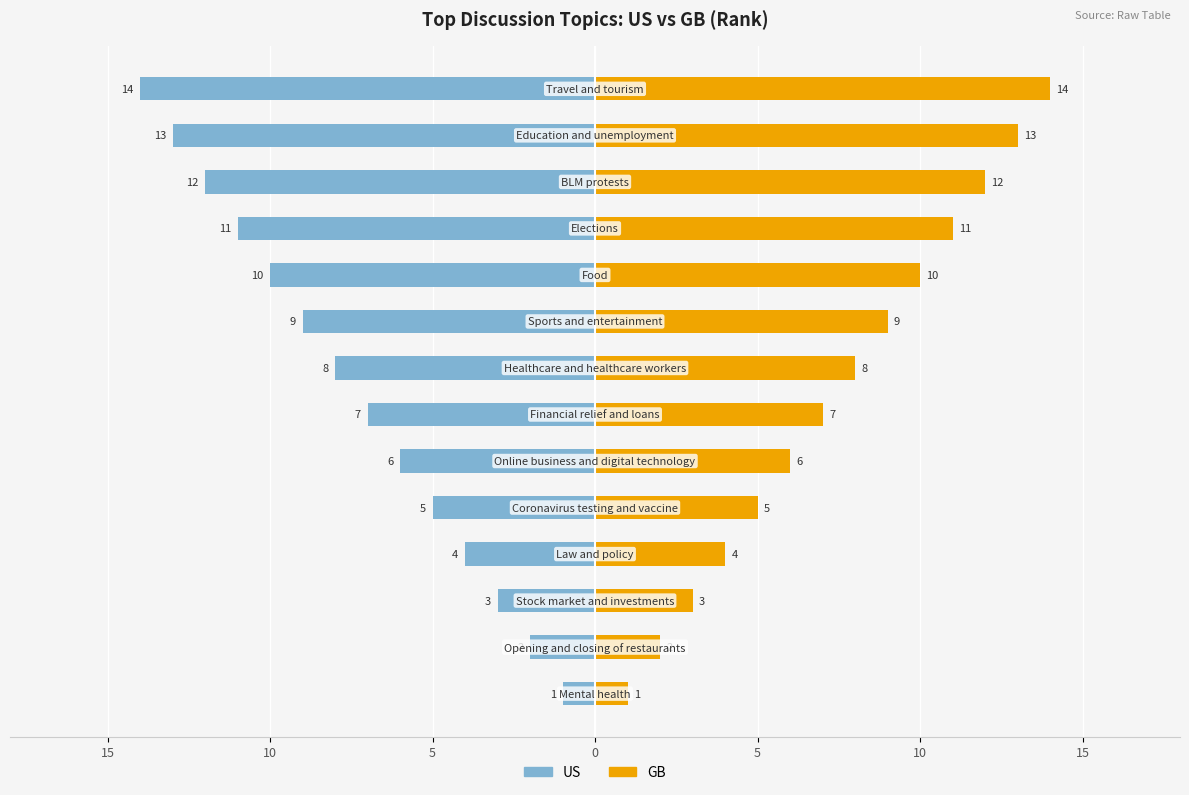

The GB series shows 20 at 12. True or false?

False